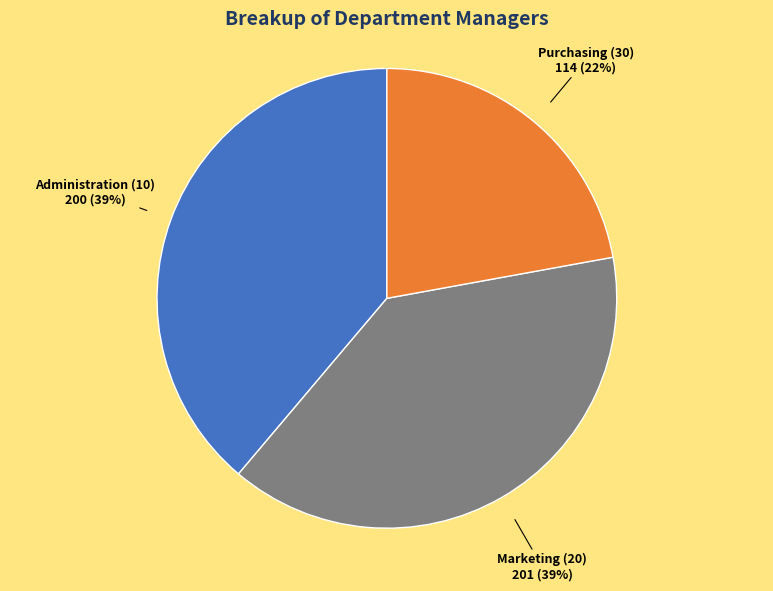

Count the number of slices in the pie.

3